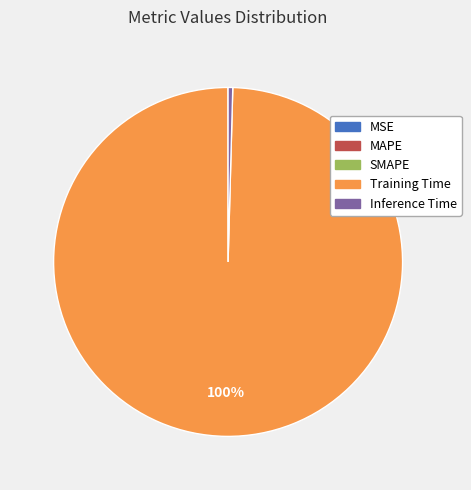

To the nearest percent, what portion does Training Time represent?

100%